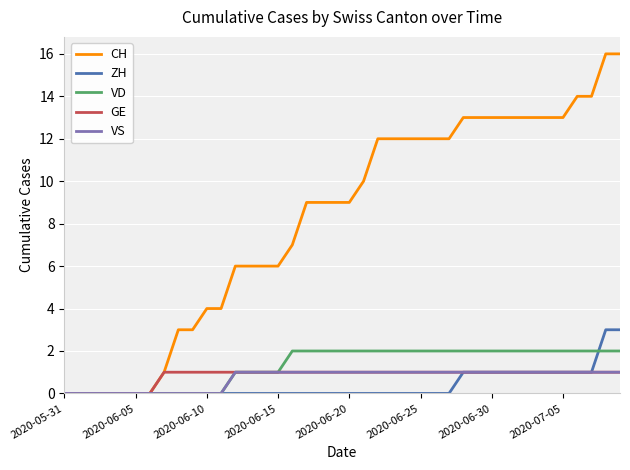

Which series has the largest range (max minus min)?

CH